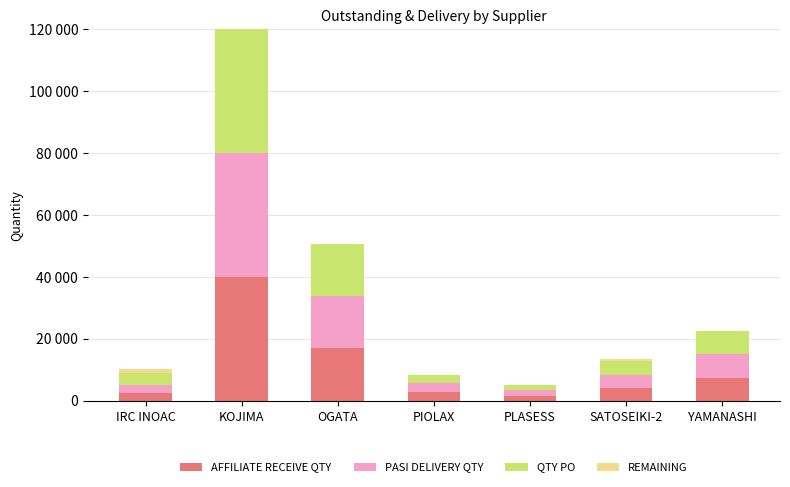

Is it true that QTY PO equals 4638 at SATOSEIKI-2?

True